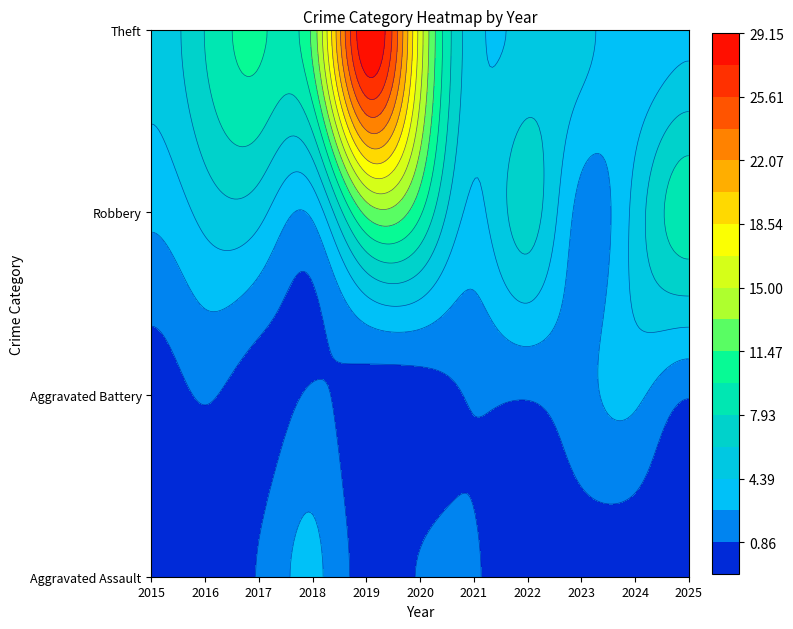

Between 2015 and 2017, which is larger?

2017